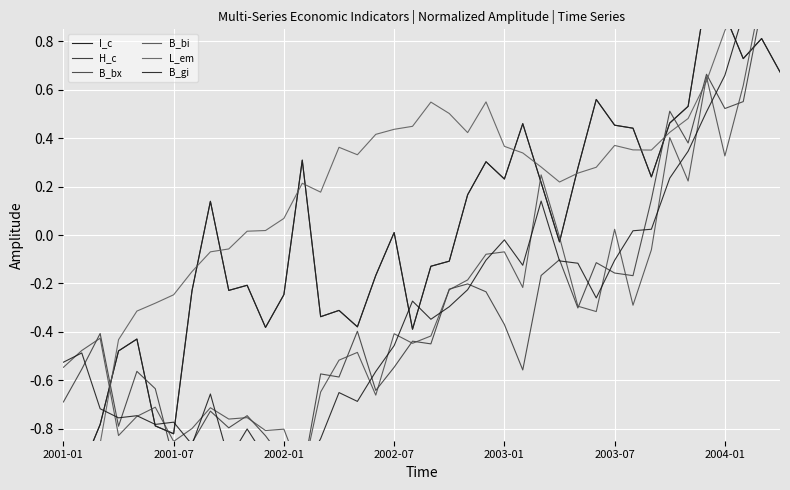

How many lines are shown in the chart?

6